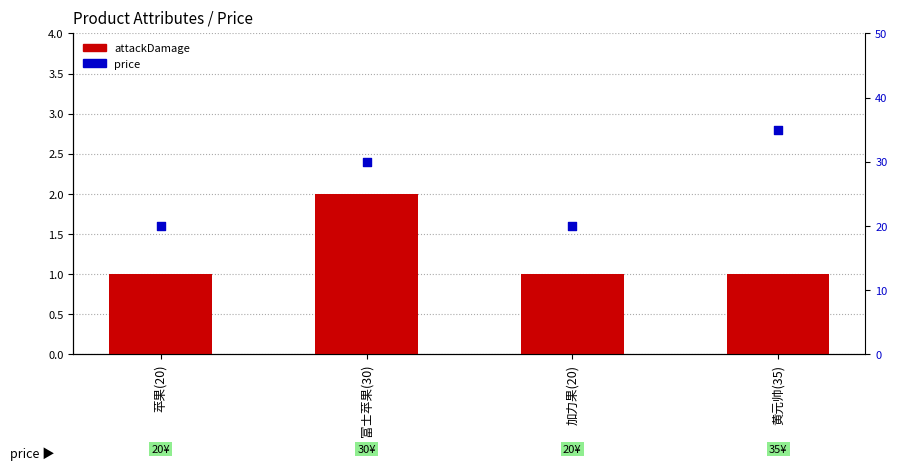

What is the total value across all series at 富士苹果(30)?

32